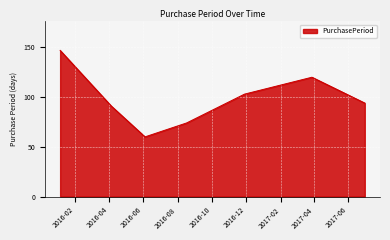

True or false: the data has more than 2 interior local peaks.

False